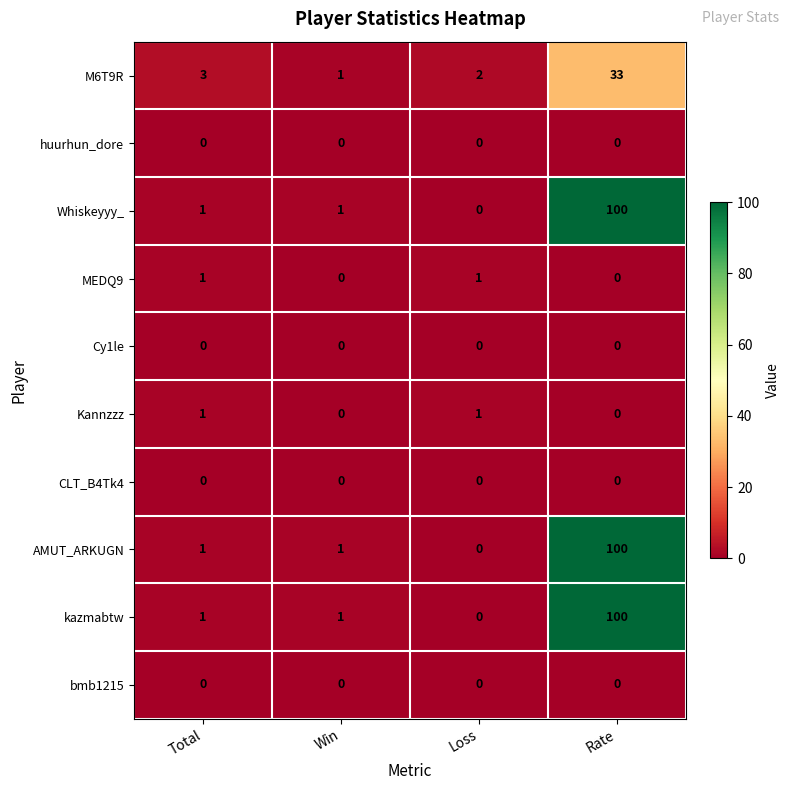

How many MEDQ9 values are between 0 and 1?

4